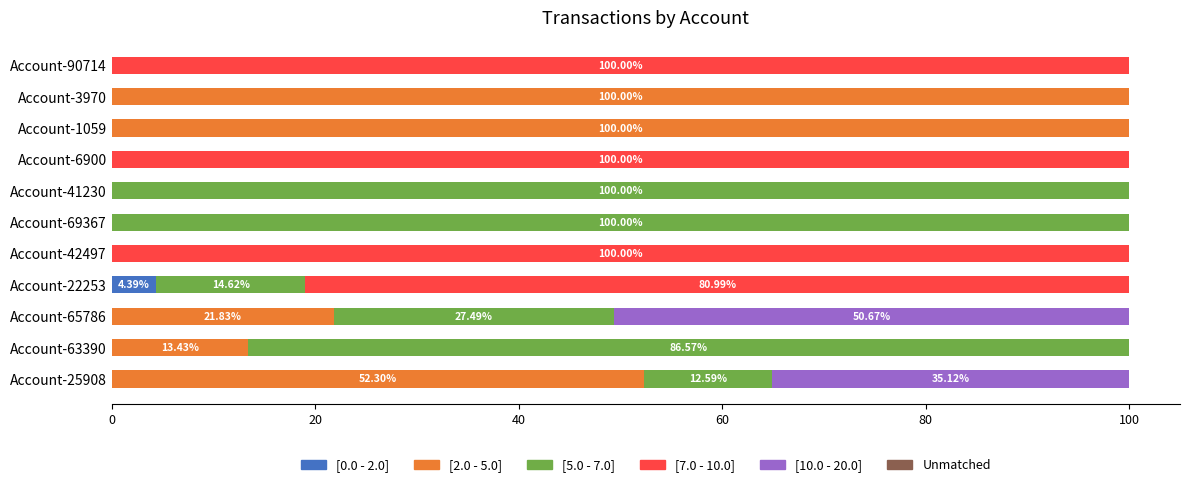

What is the total value across all series at Account-41230?

100.0